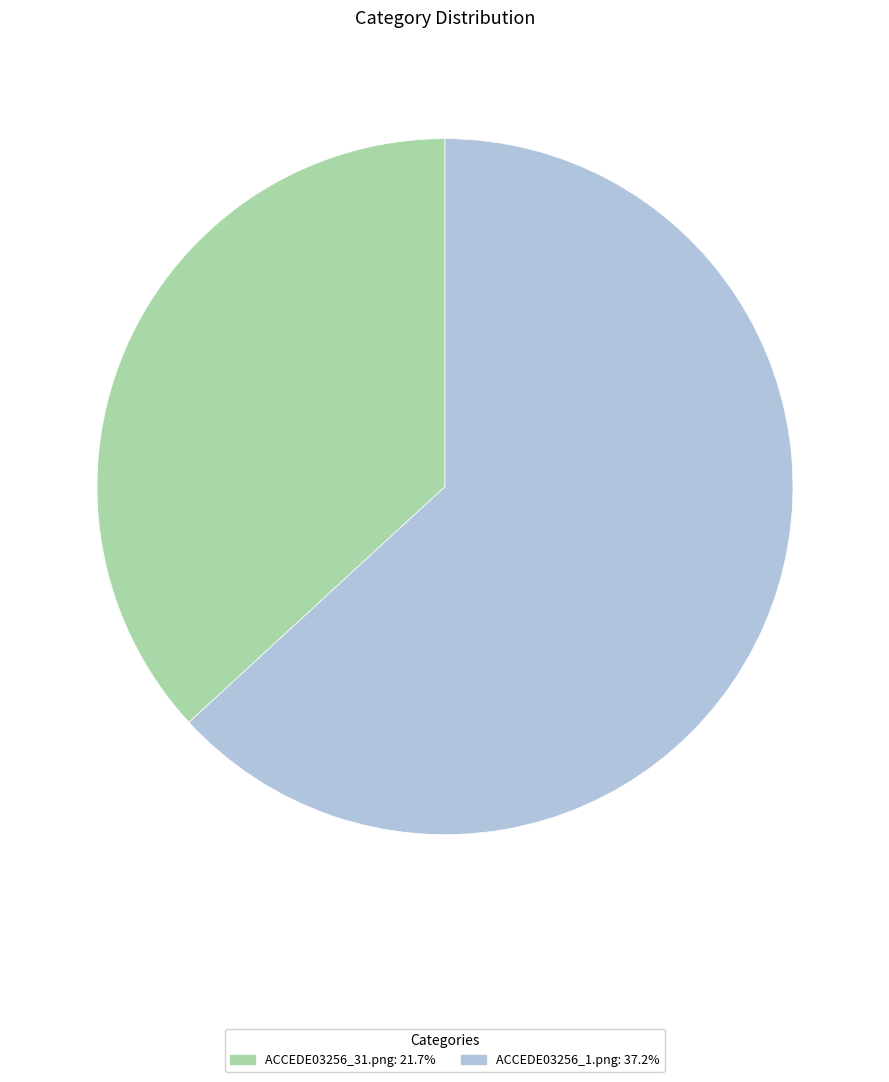

What is the smallest slice in the pie chart?

ACCEDE03256_31.png